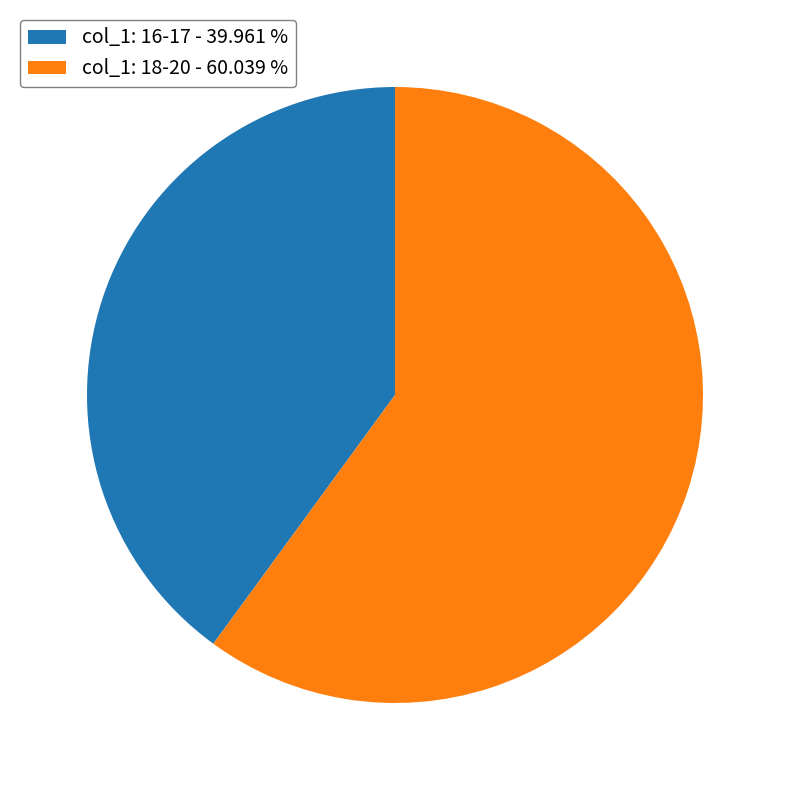

How many segments does this pie chart have?

2